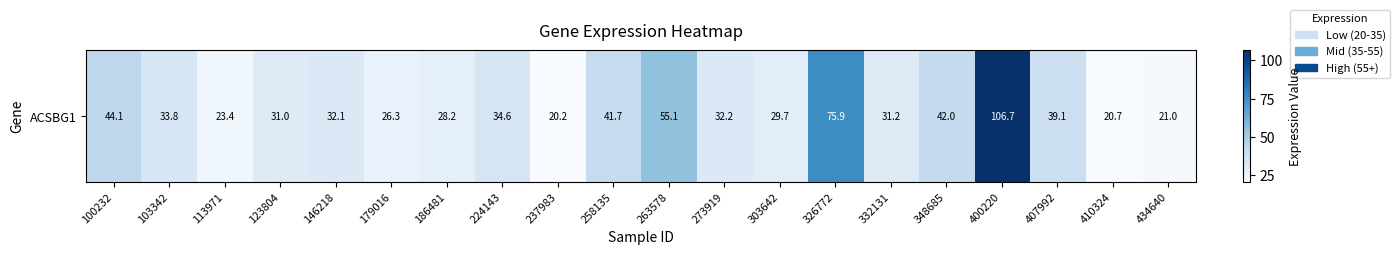

How many values are below 32?

9